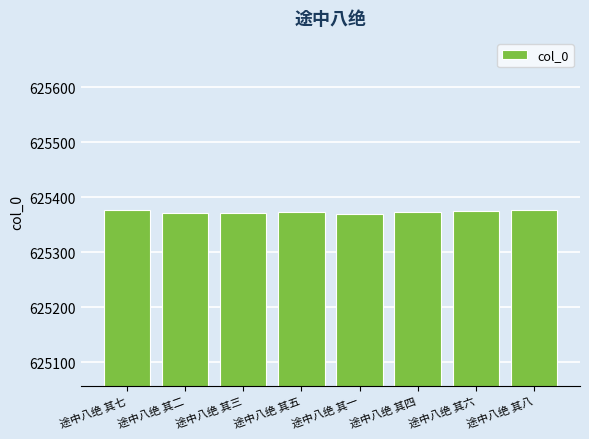

What is the smallest value displayed?

625370